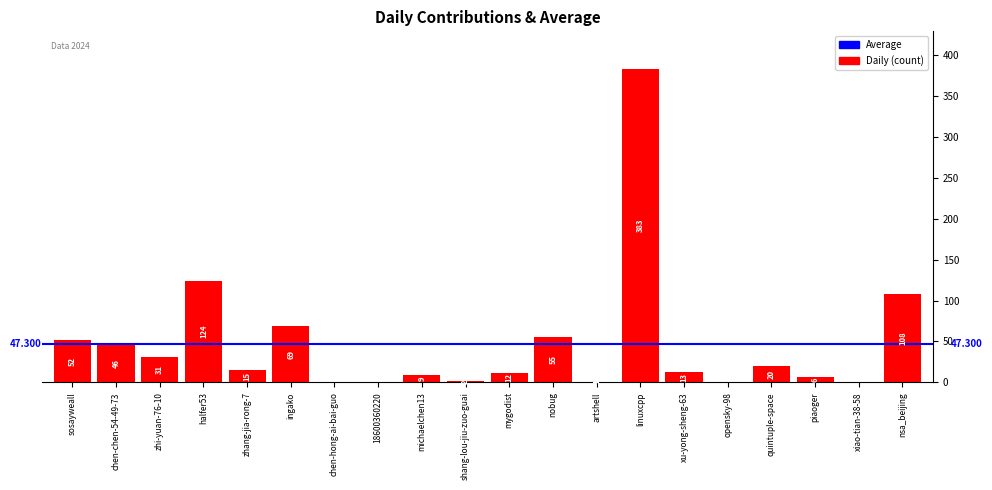

At which label does the data first exceed 15?

sosayweall